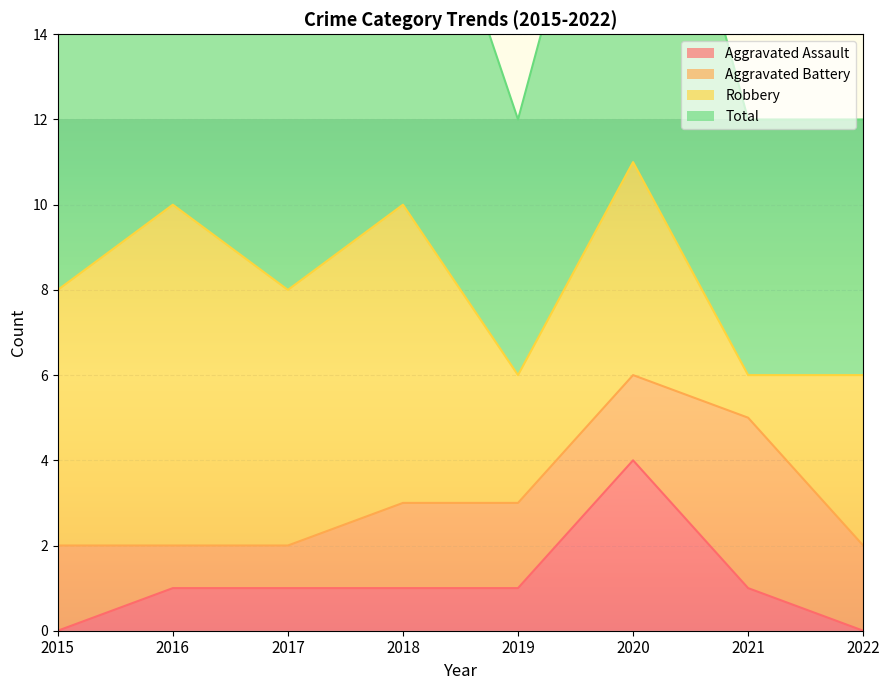

How many interior local valleys does the Total series have?

2